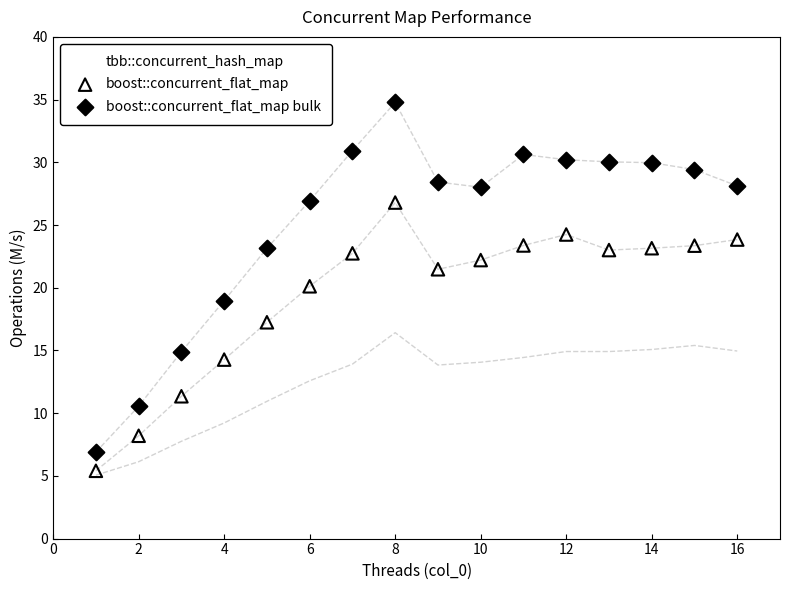

What are all the series names shown in the legend?

tbb::concurrent_hash_map, boost::concurrent_flat_map, boost::concurrent_flat_map bulk